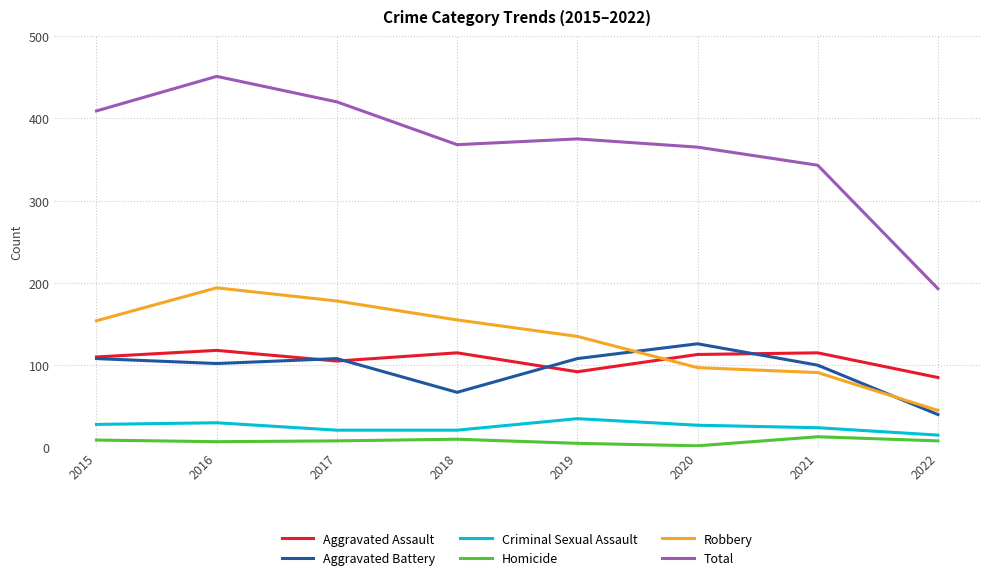

At which category is the sum across all series the highest?

2016